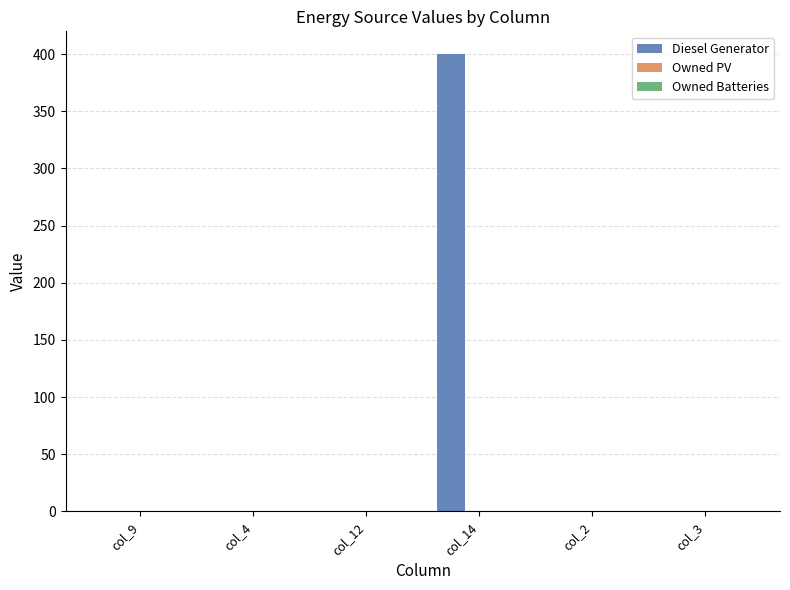

How many series are shown in this chart?

1